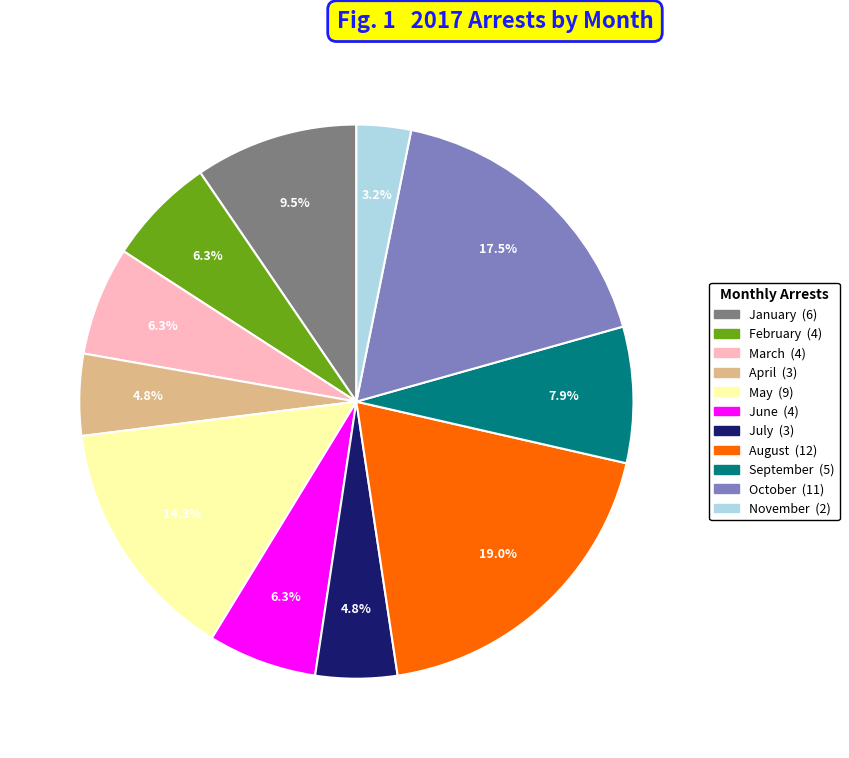

Does any single category account for the majority?

No